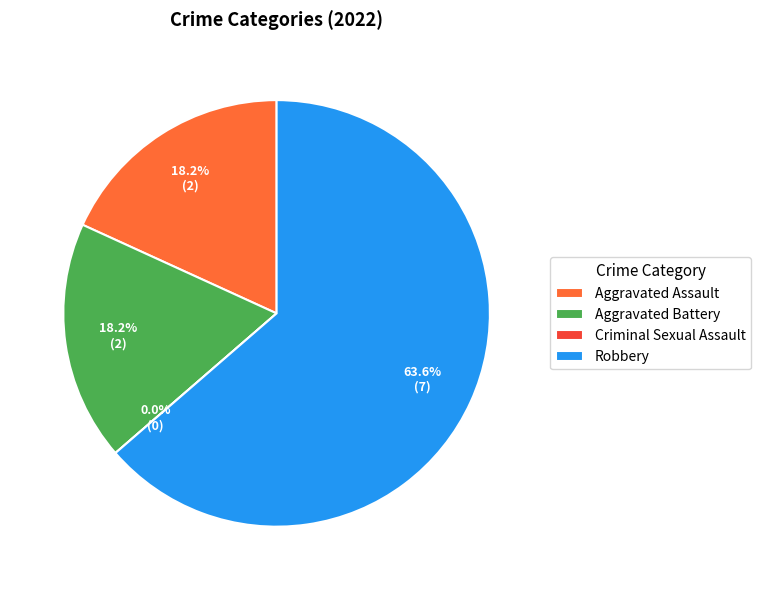

Between Aggravated Assault and Aggravated Battery, which is larger?

Aggravated Assault